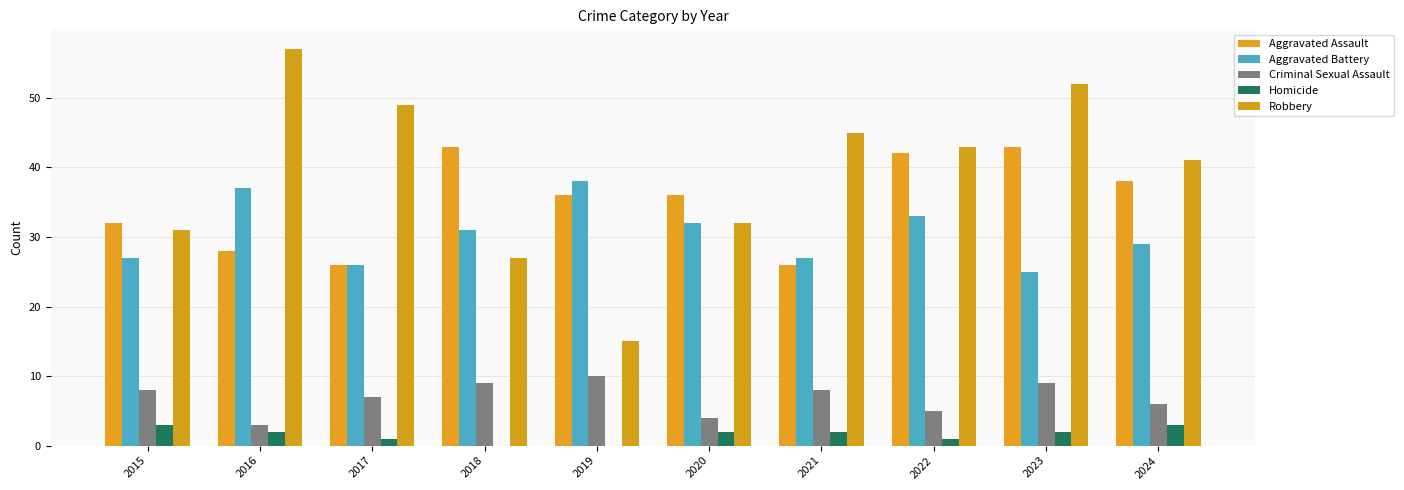

Are the bars horizontal?

No